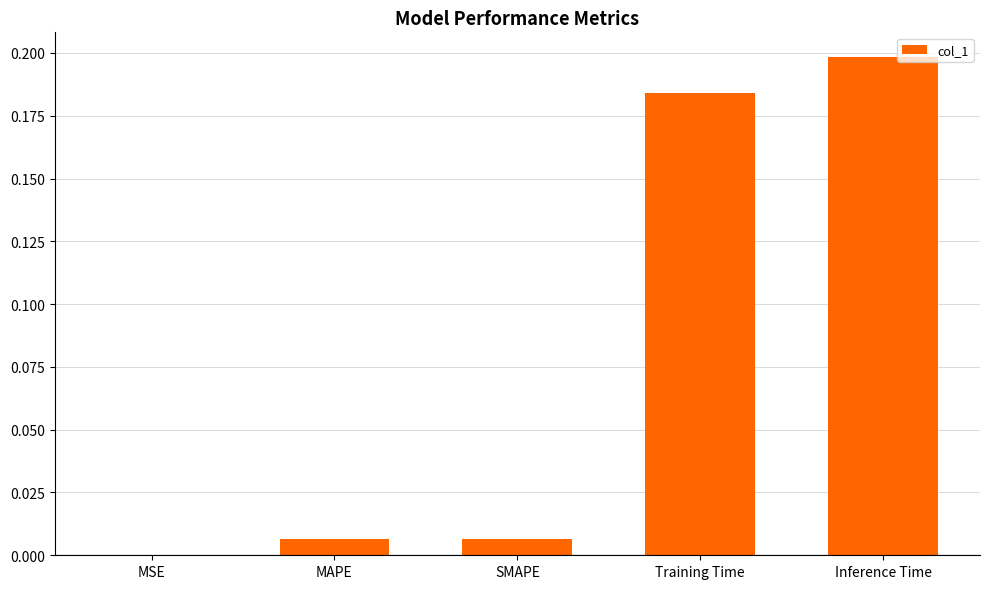

What is the change in value from SMAPE to Inference Time?

+0.2